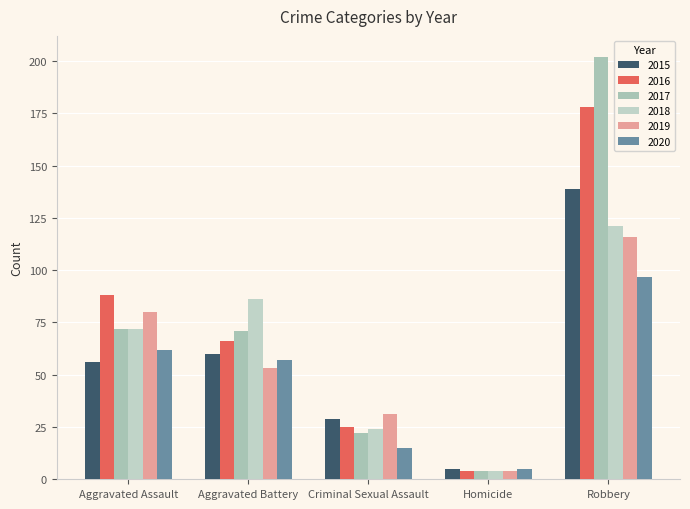

Where is 2016 nearest to the value 91?

Aggravated Assault